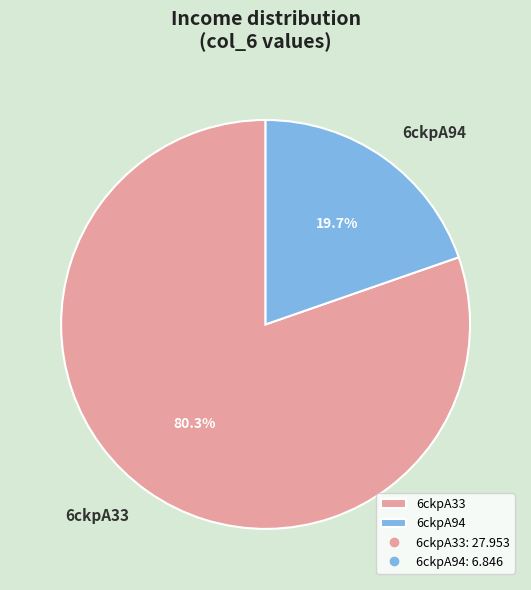

Approximately how many times larger is the value at 6ckpA94 compared to 6ckpA33?

0.2